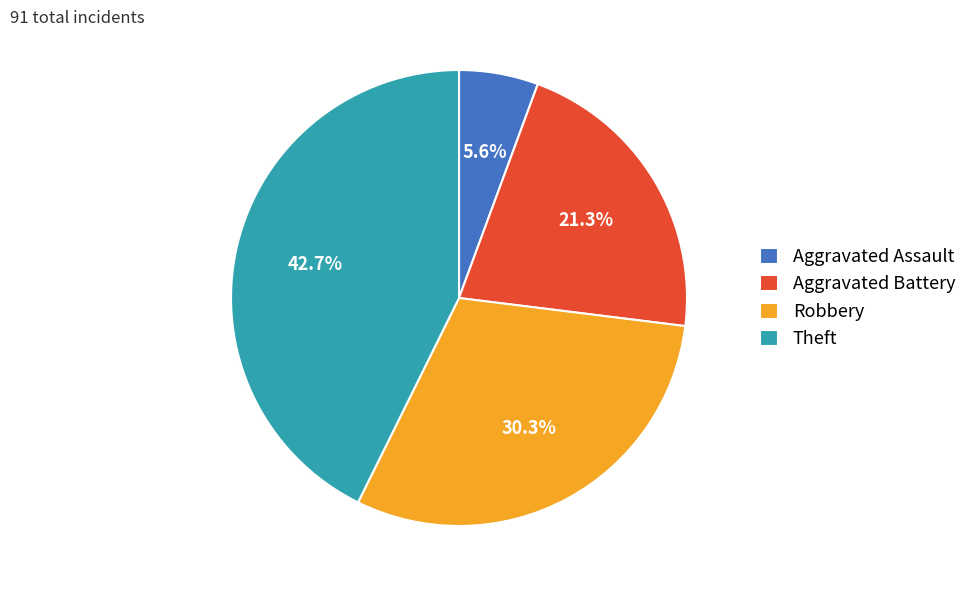

How many segments does this pie chart have?

4